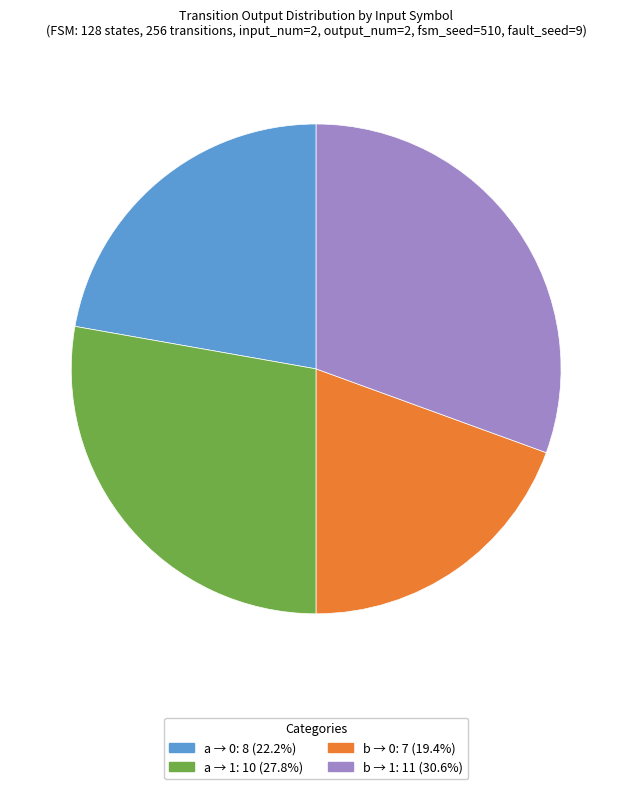

Is there a majority slice in this chart?

No